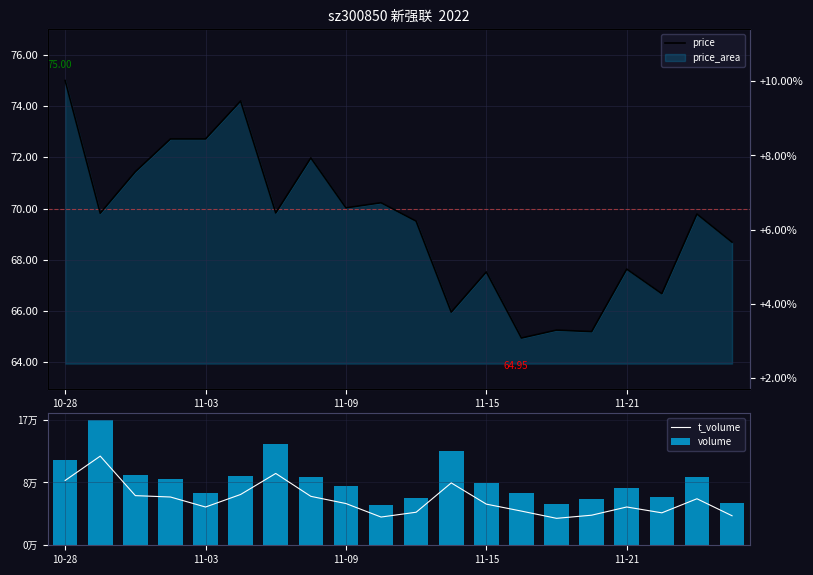

How many groups of bars are there?

20